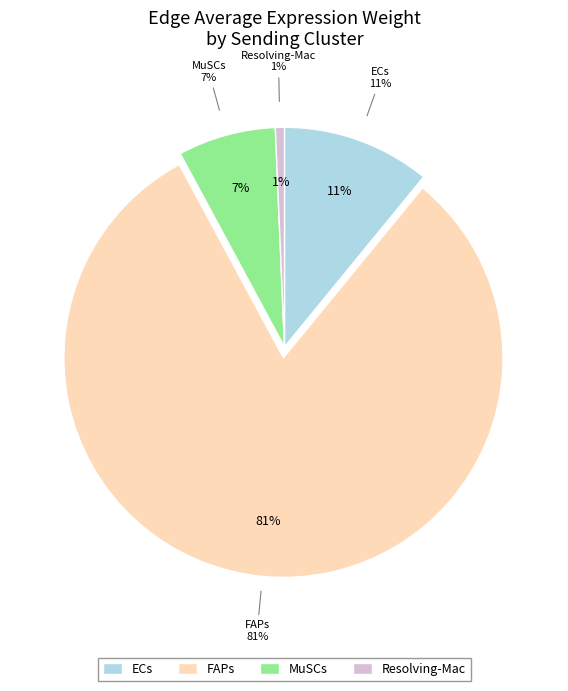

Do 5 and 4 together represent more than half of the pie?

No